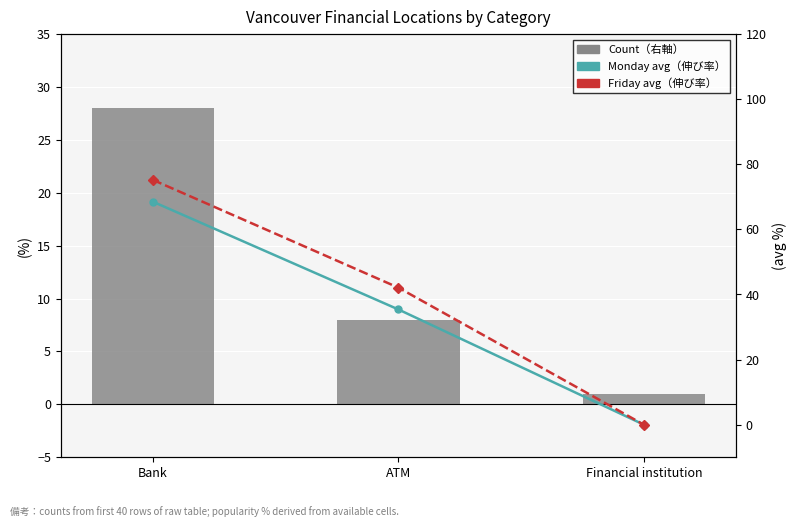

How many data points in Friday avg popularity are above 42?

2